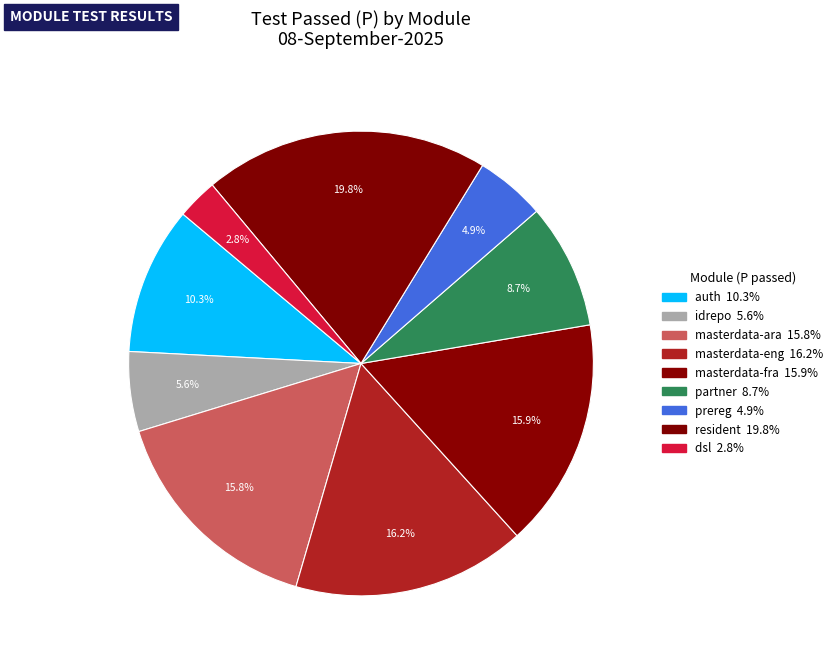

Count the number of slices in the pie.

9